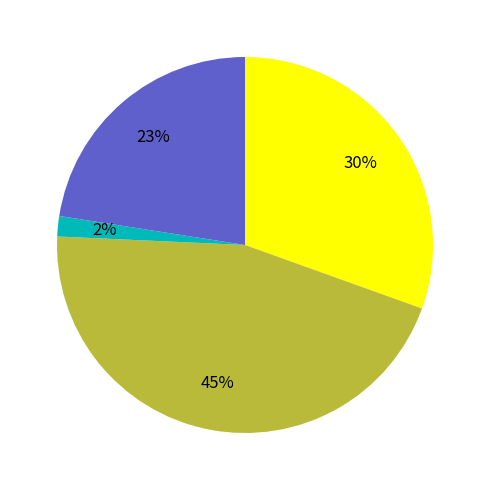

To the nearest percent, what is the difference between the largest and smallest slice percentages?

43%